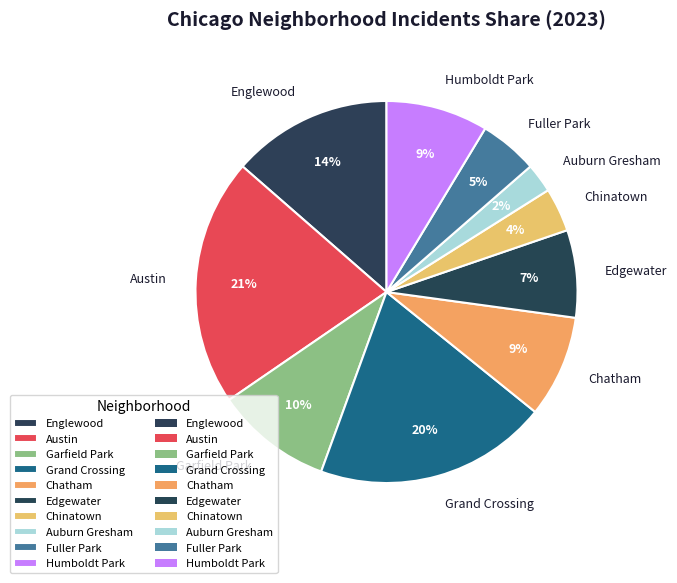

True or false: Chatham accounts for 13% of the total.

False